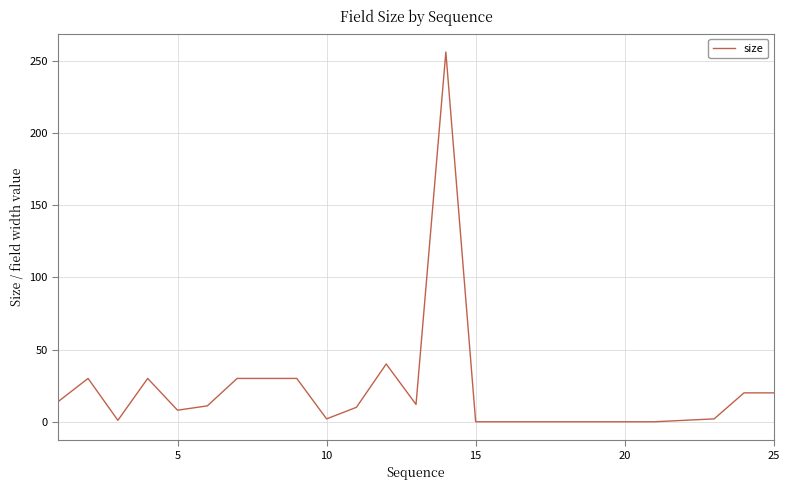

What is the greatest value displayed?

256